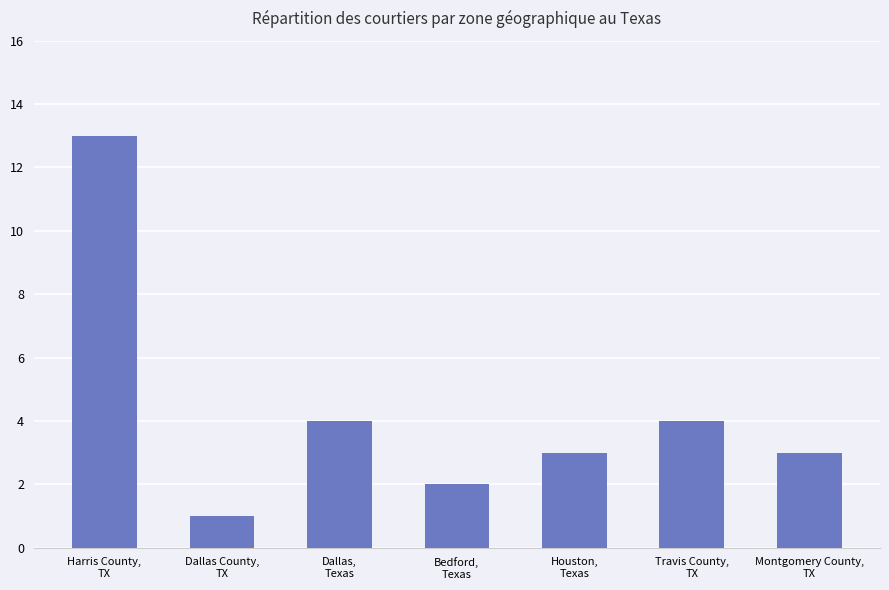

At which category does the chart reach its minimum across all series?

Dallas County,
TX